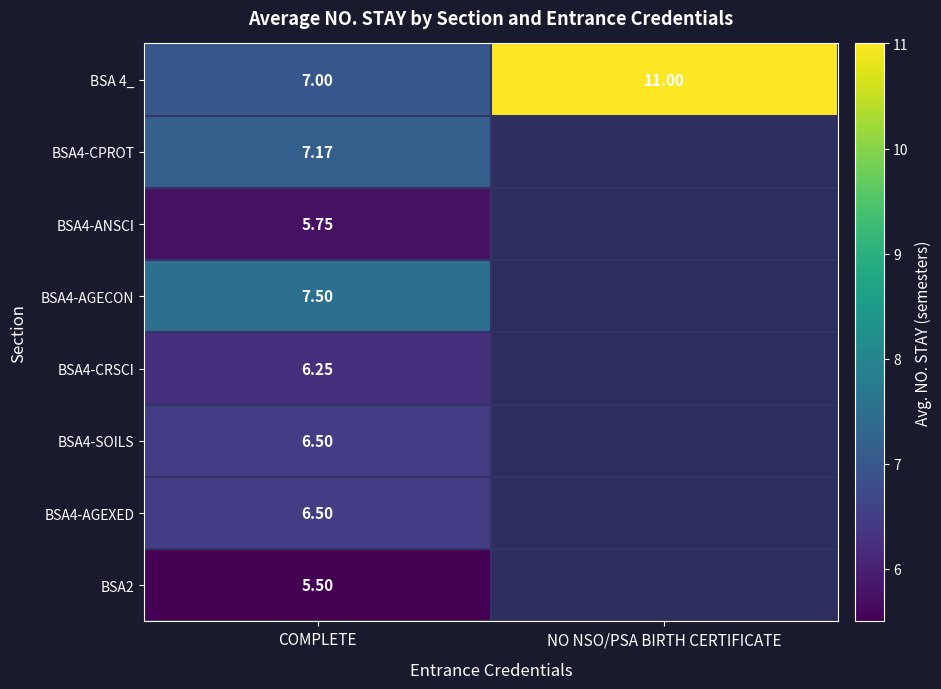

What is the total value across all series at COMPLETE?

52.2